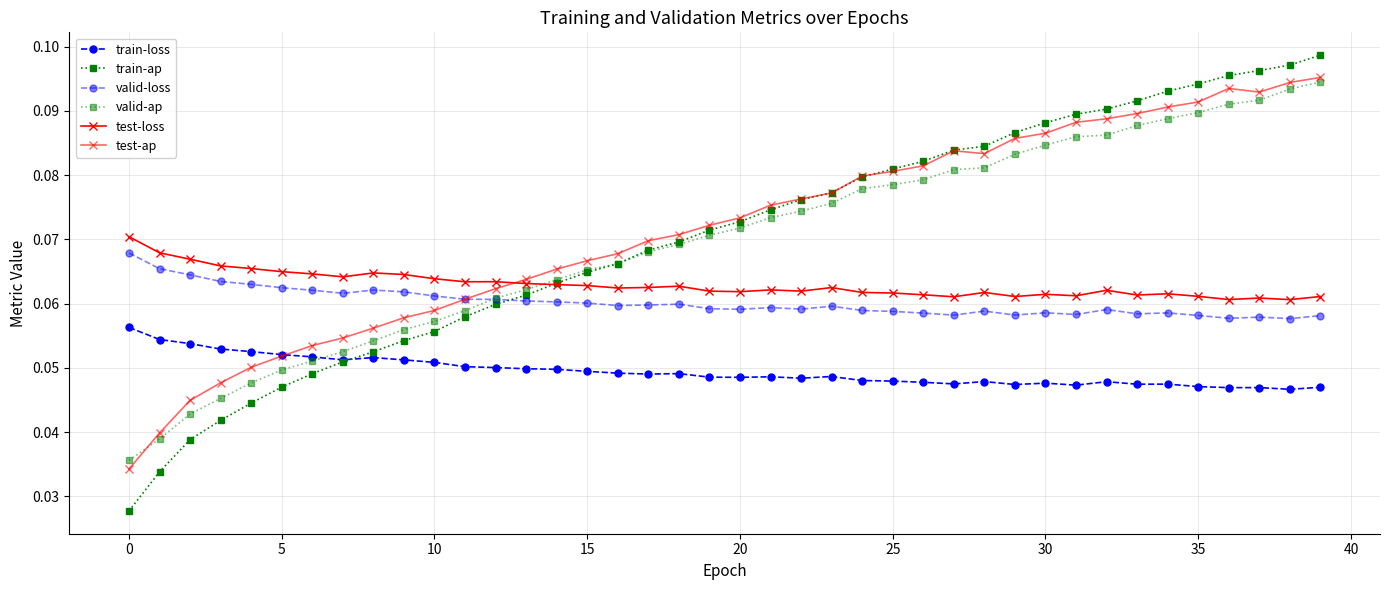

Is this an area chart (filled region under the line)?

No